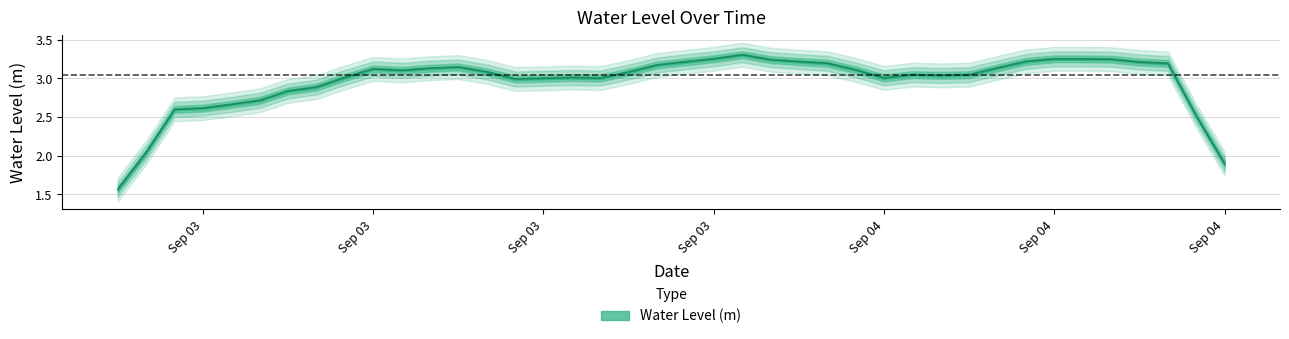

Approximately how many times larger is the value at 2024-09-03 23:00:00 compared to 2024-09-03 02:00:00?

1.2